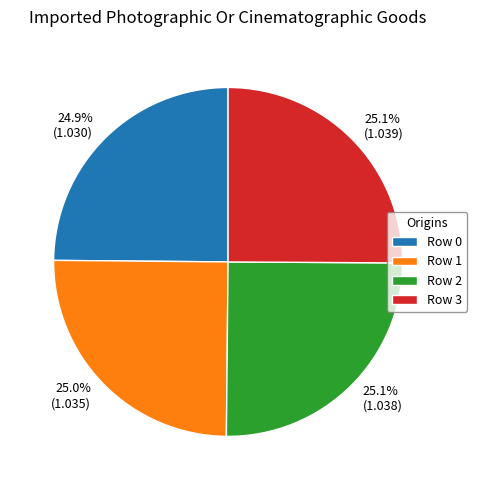

Approximately how many times larger is the value at Row 1 compared to Row 2?

1.0